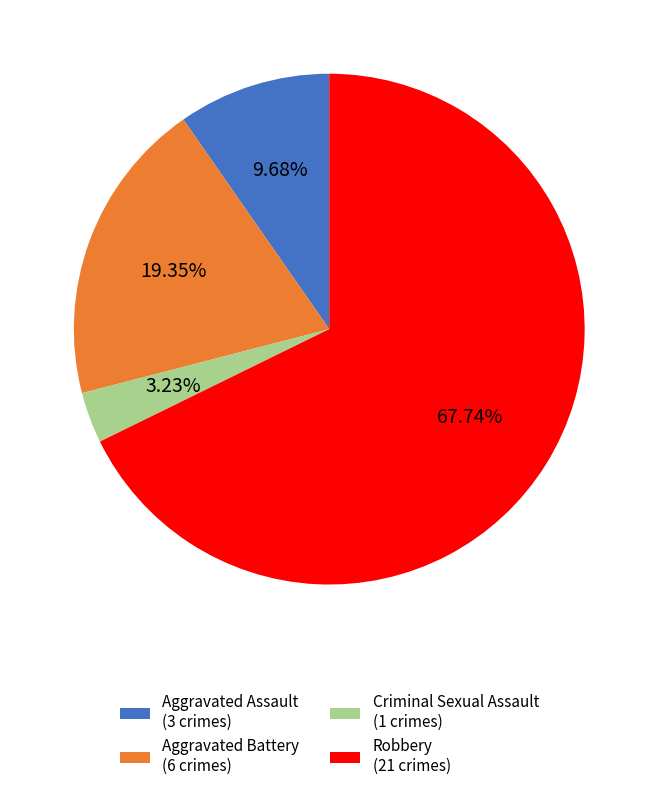

Between Aggravated Battery and Robbery, which is larger?

Robbery